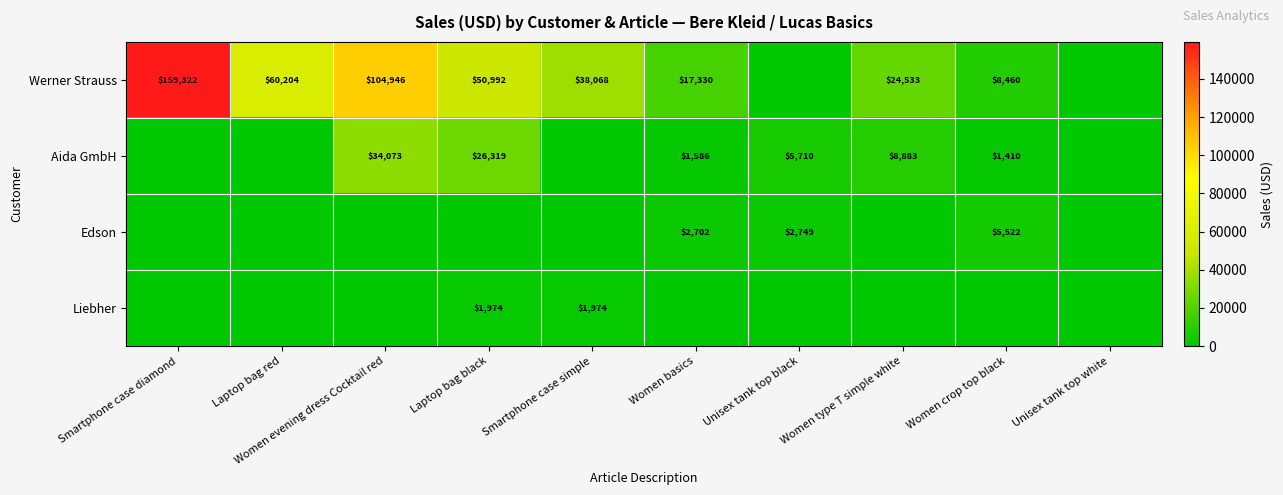

How many data points does each series have?

10